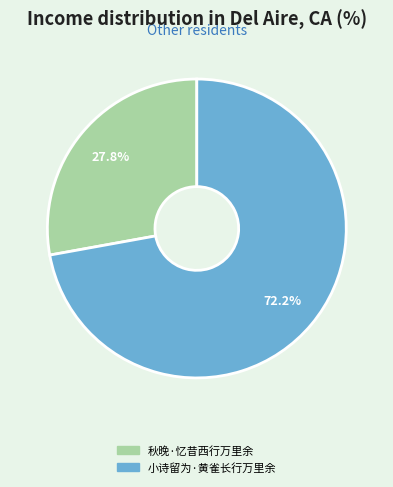

To the nearest percent, what percentage of the pie is 秋晚·忆昔西行万里余?

28%